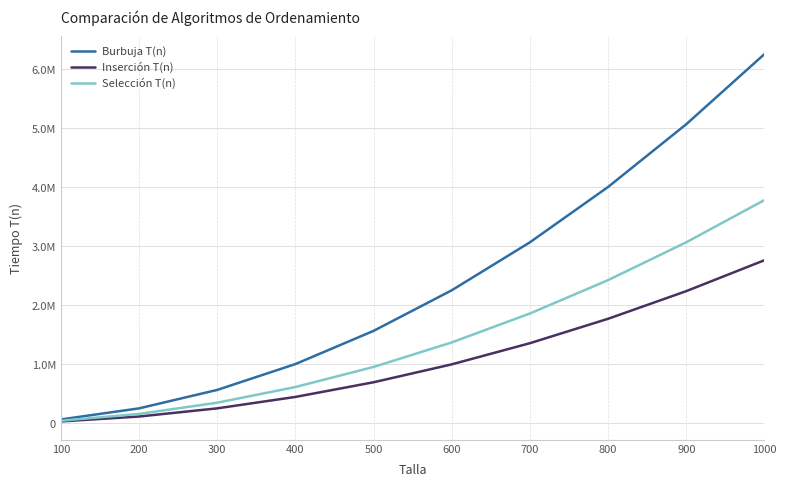

At how many categories does at least one series exceed 4676220?

2